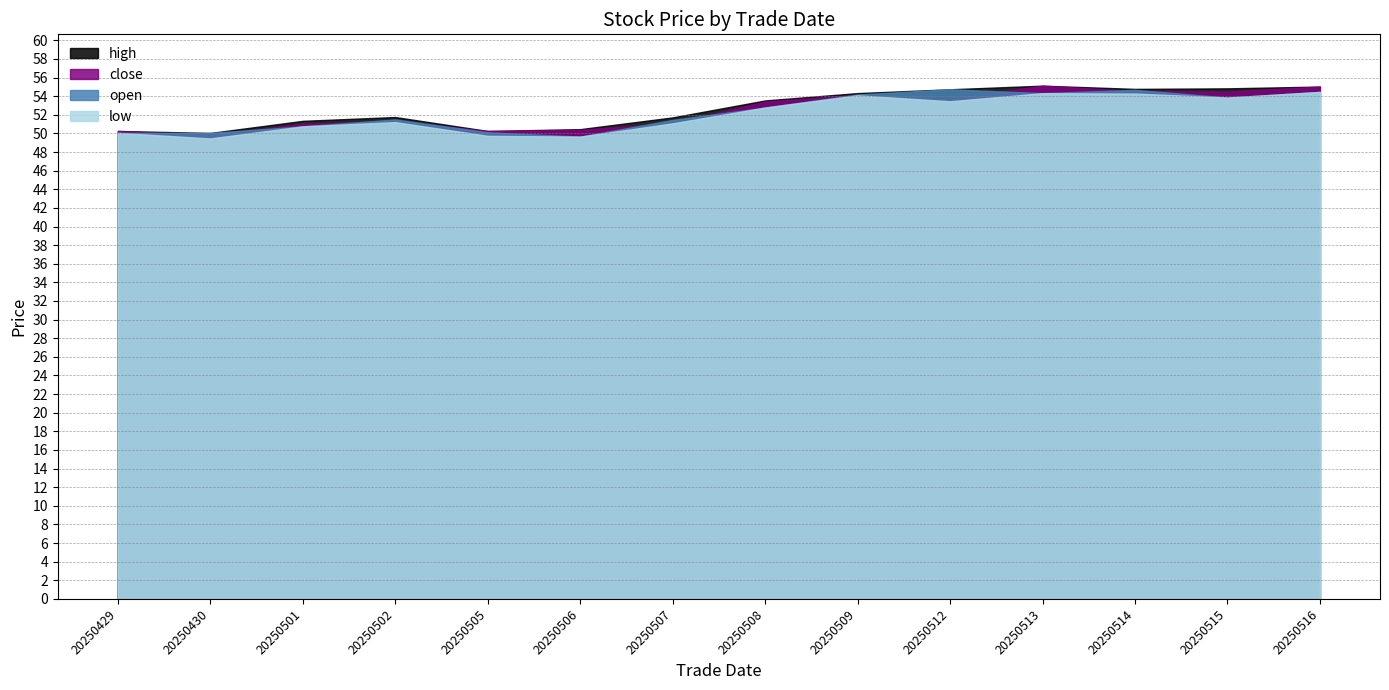

What is the maximum value for close?

55.1